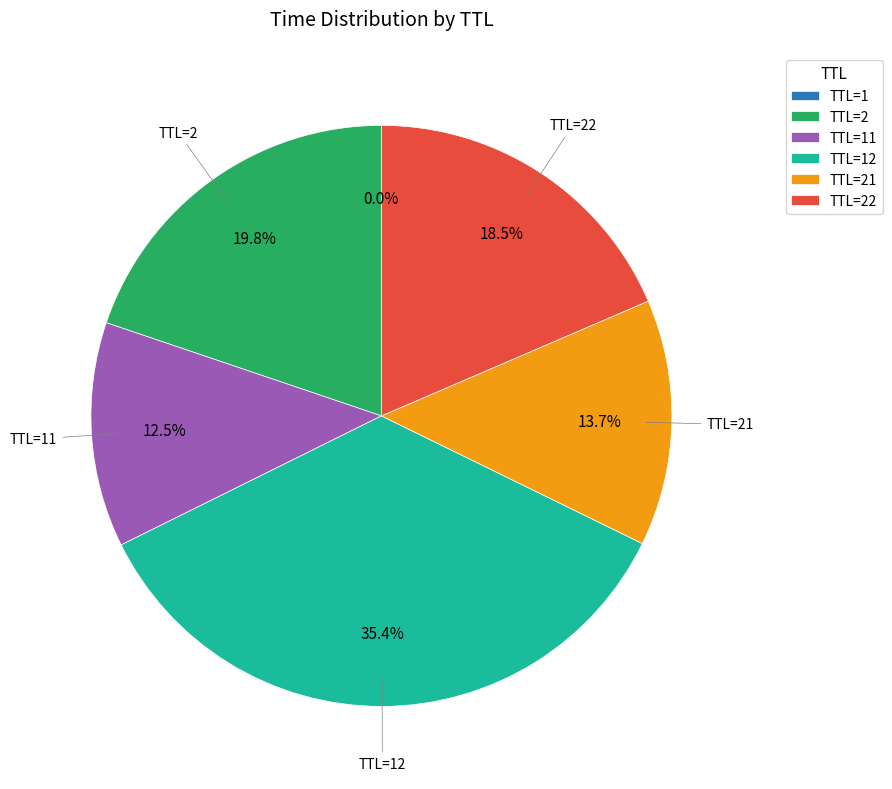

How much of the chart is everything except TTL=21?

86.3%